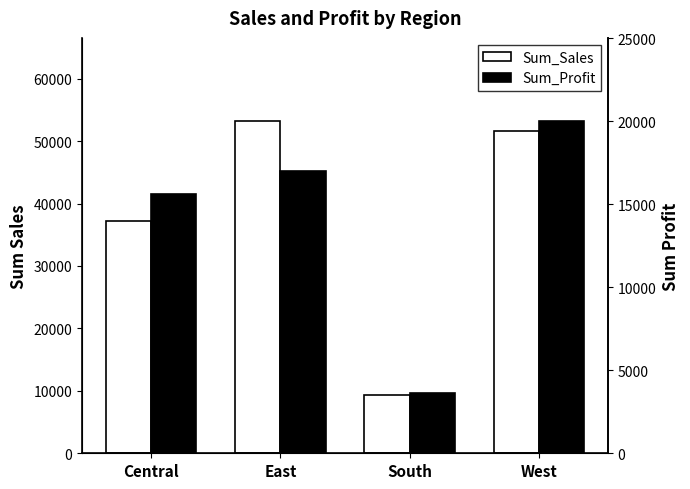

Are the bars grouped side by side (vs. stacked)?

Yes